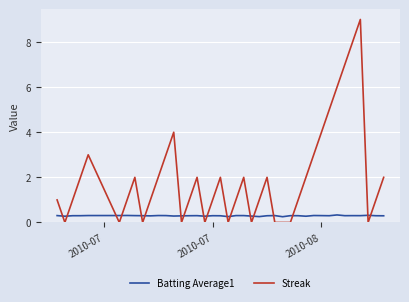

What is the highest value of the Batting Average1 series?

0.3